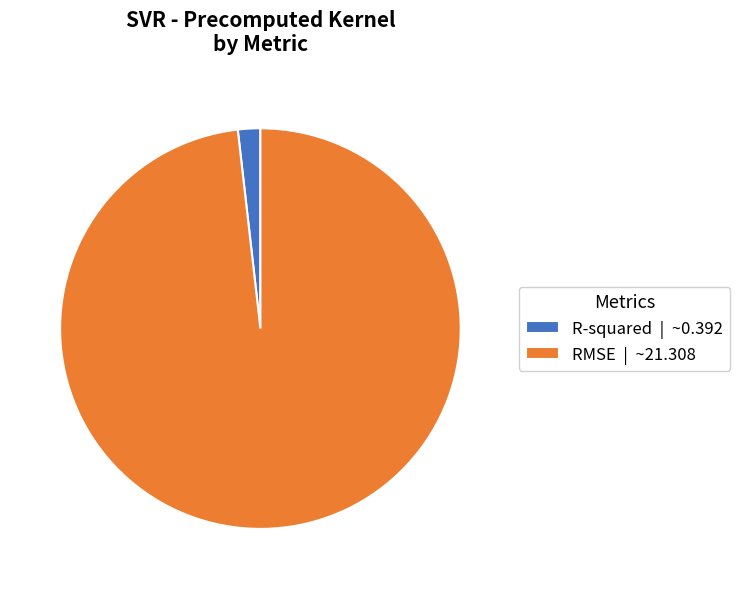

Is it true that RMSE | ~21.308 is 98% of the pie?

True